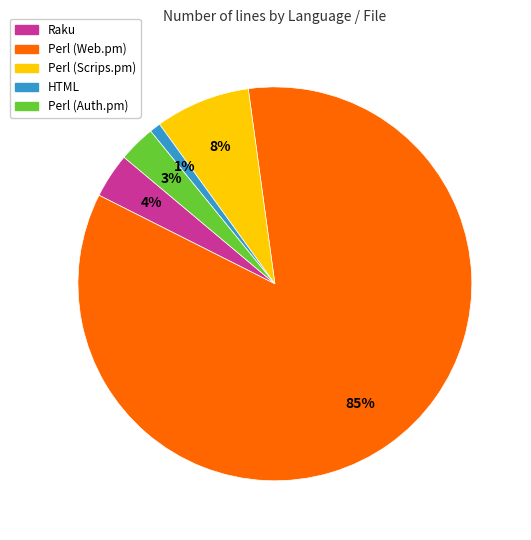

Approximately how many times larger is the value at Raku compared to HTML?

4.0